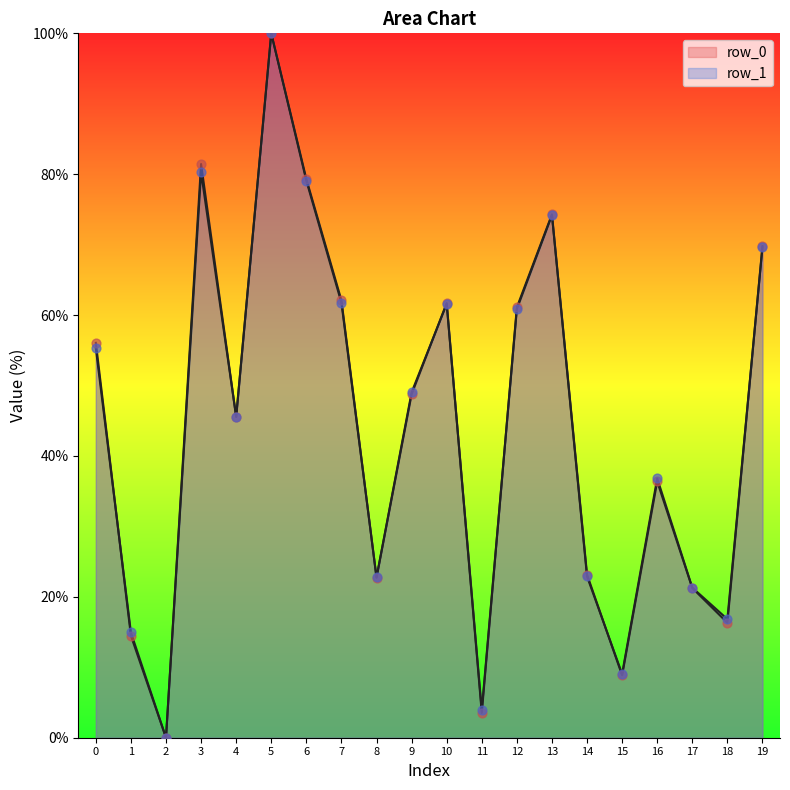

Is the value of row_1 at 15 greater than the value of row_0 at 9?

No